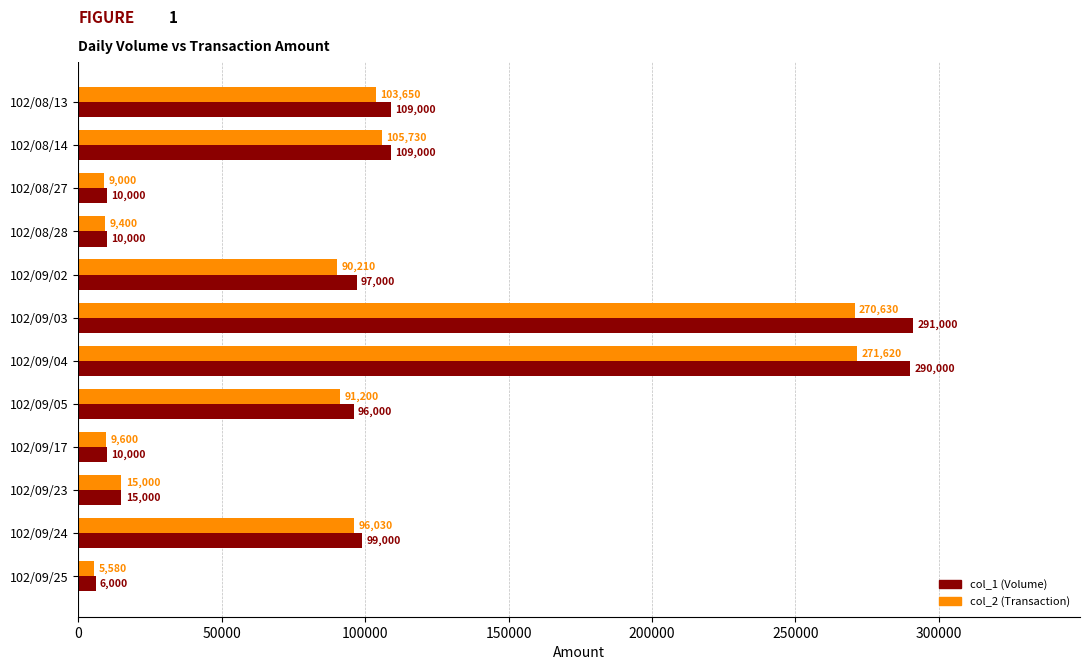

At which category is the sum across all series the highest?

102/09/03